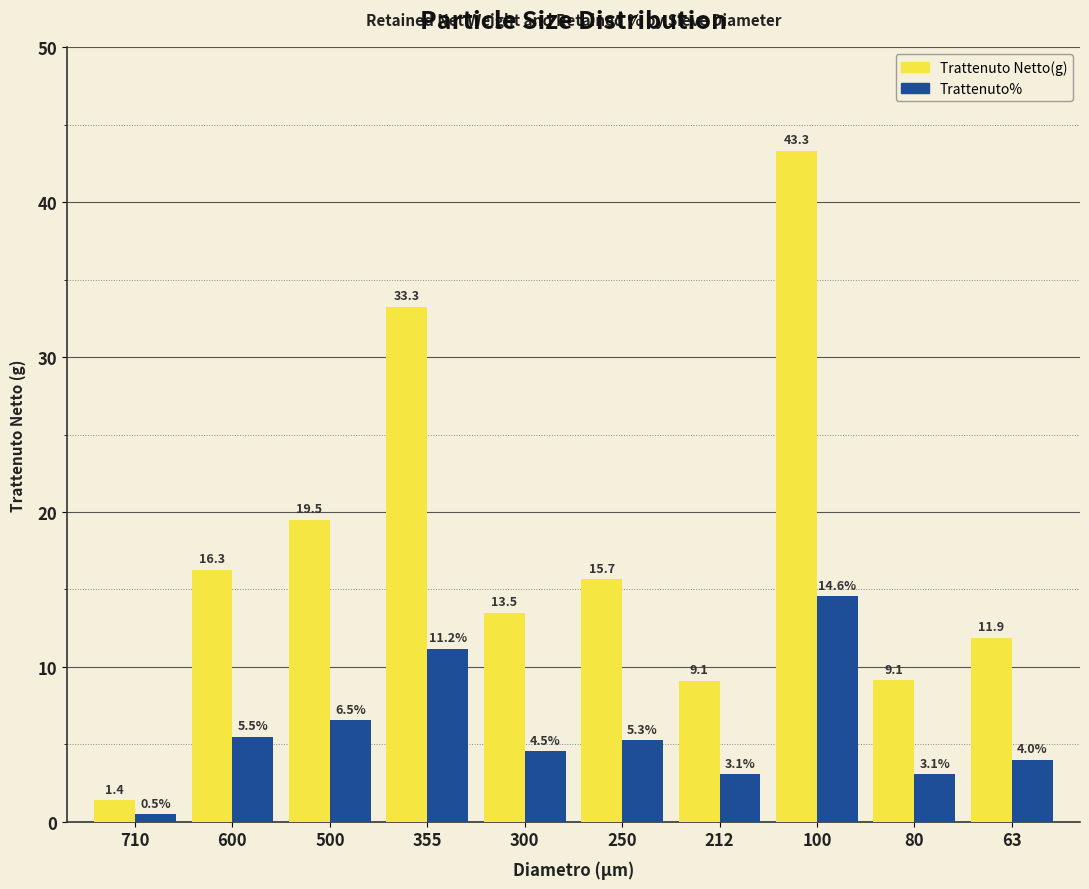

The Trattenuto Netto(g) series shows 19.5 at 500. True or false?

True